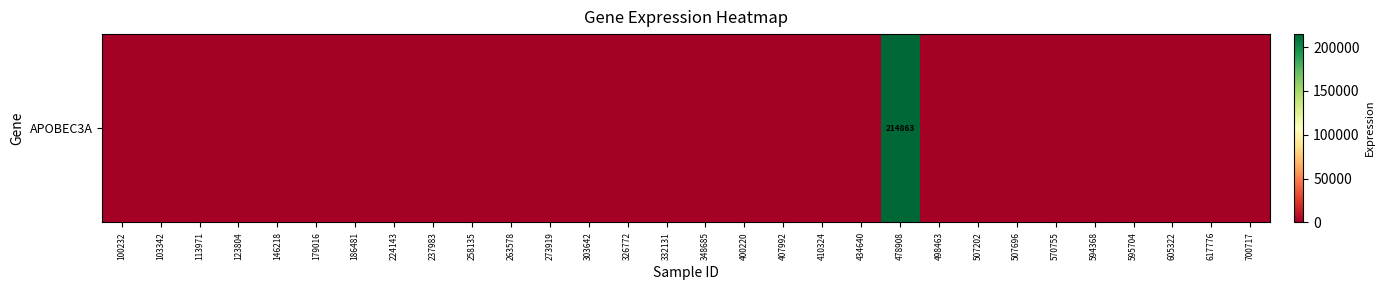

How many series are shown in this chart?

1